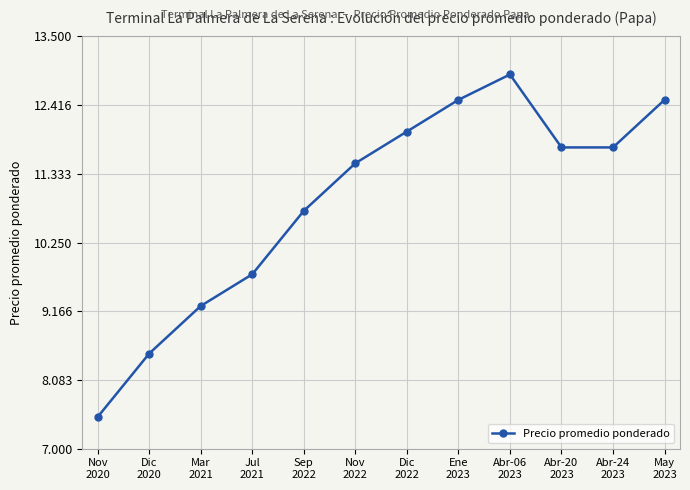

Is this an area chart (filled region under the line)?

No